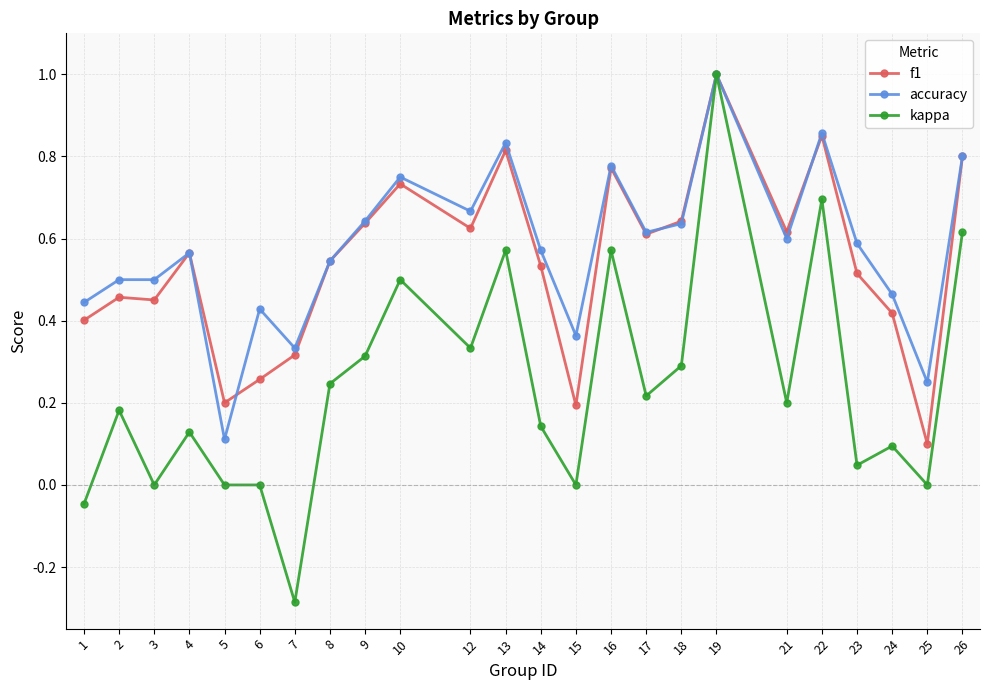

What is the total value across all series at 23?

1.2